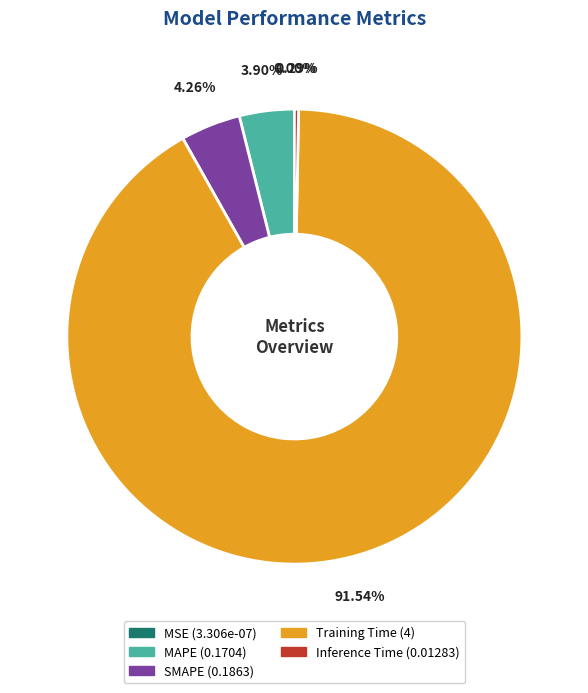

Is there any slice that represents more than half of the pie?

Yes